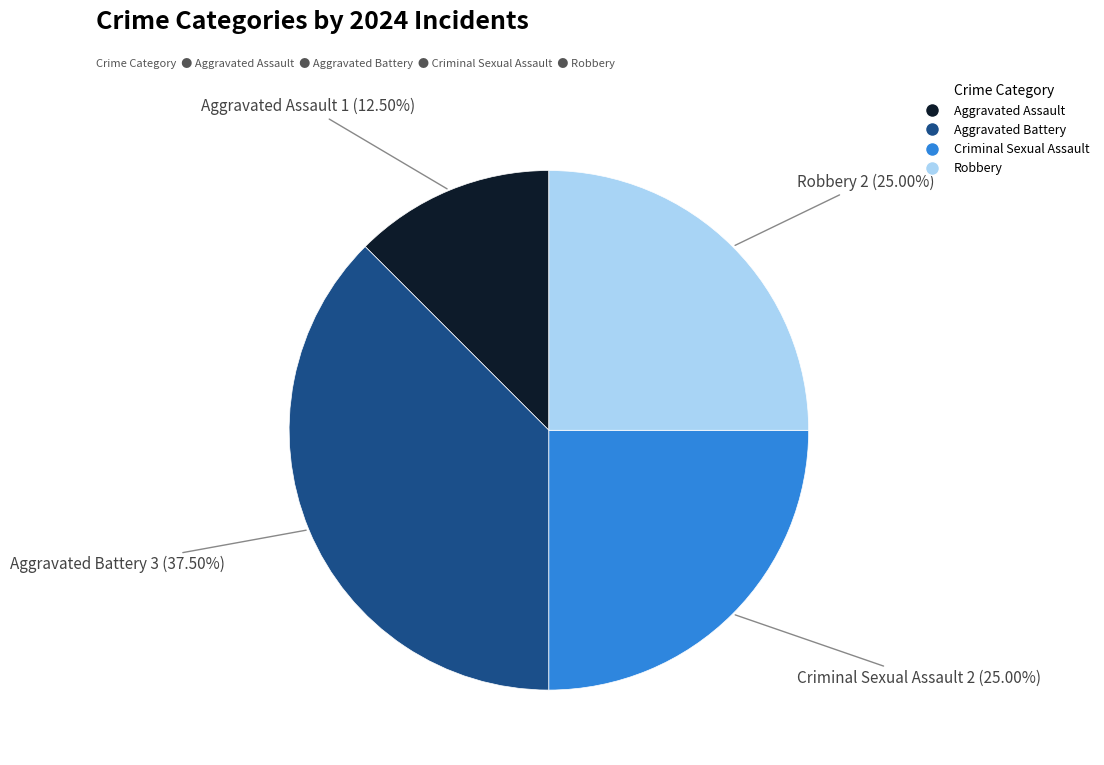

To the nearest percent, what is the difference between the Aggravated Battery and Aggravated Assault slice percentages?

25%